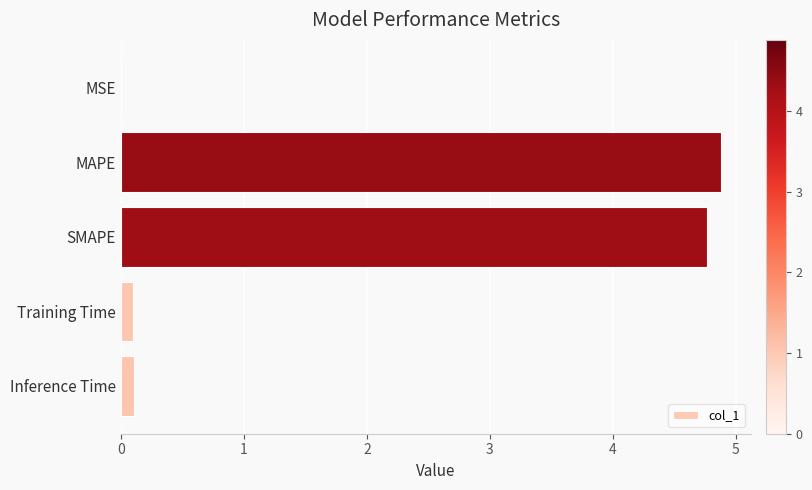

Which has a higher value, MAPE or MSE?

MAPE